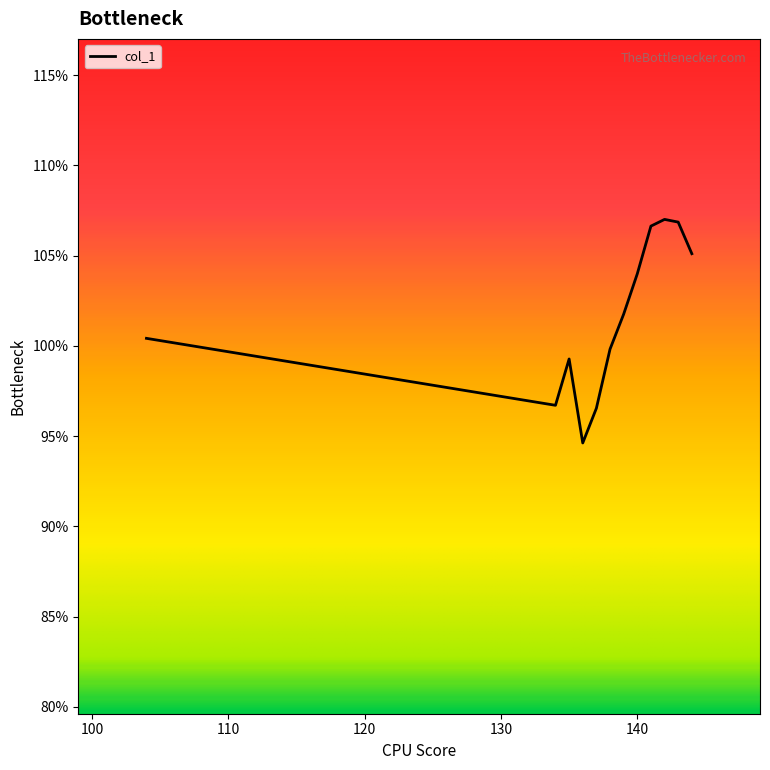

What is the average value?

101.6